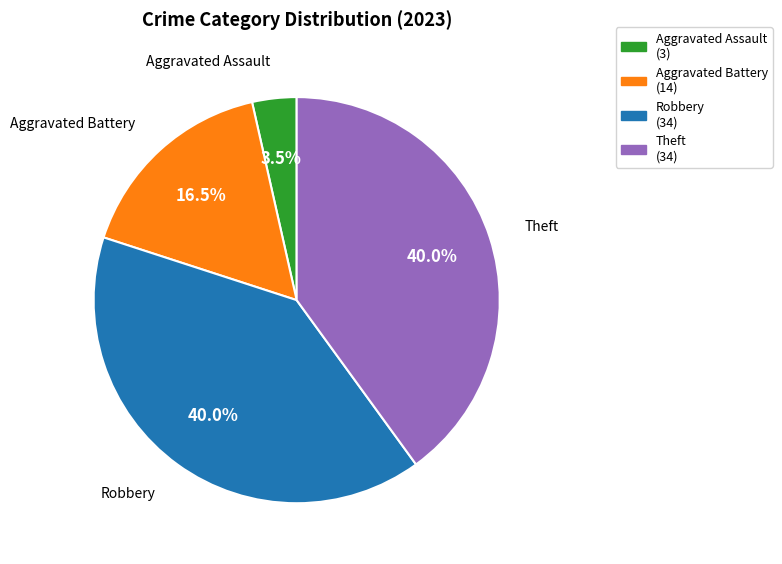

To the nearest percent, what is the average slice percentage?

25%